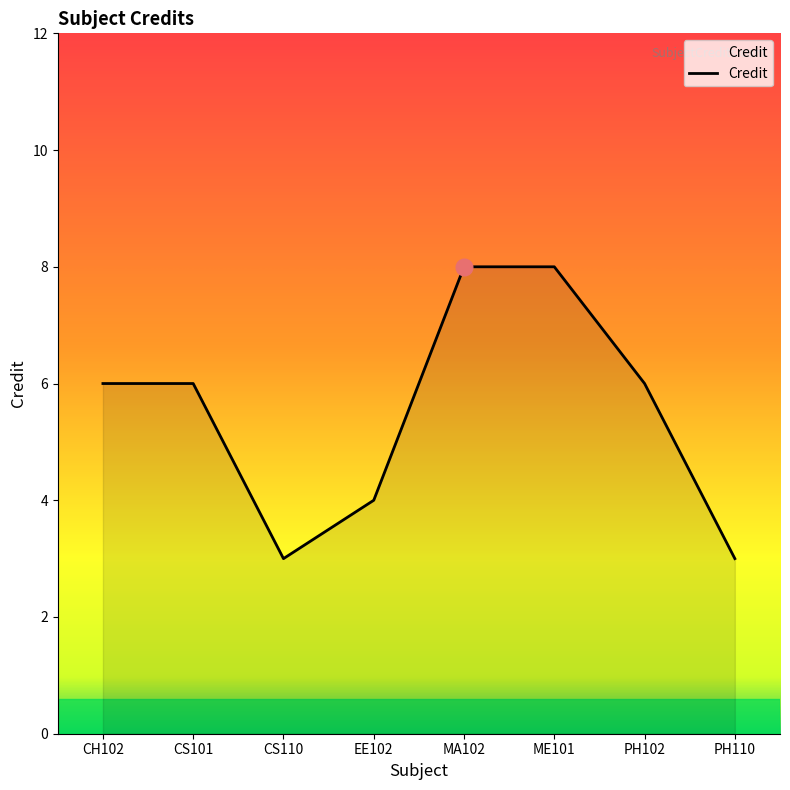

Count the number of data series in this chart.

1